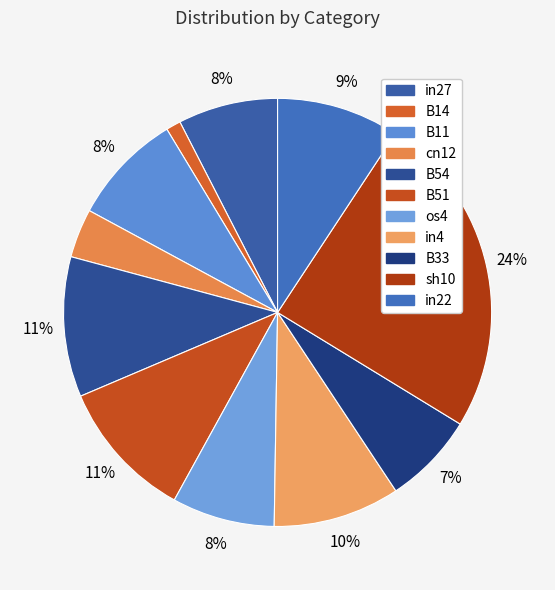

How many slices are in this pie chart?

11